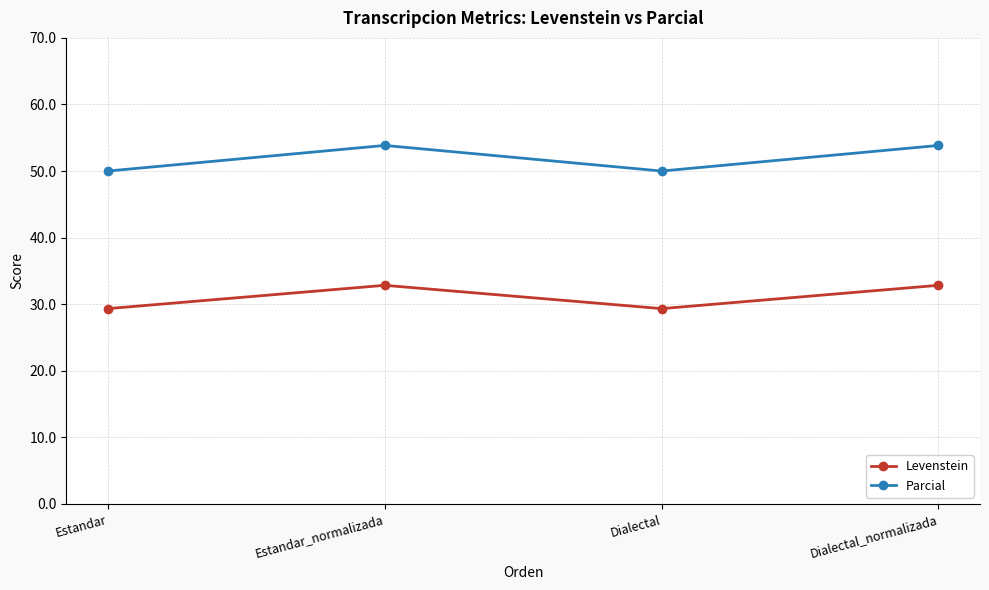

What is the sum of the Levenstein values at Estandar and Dialectal?

58.7